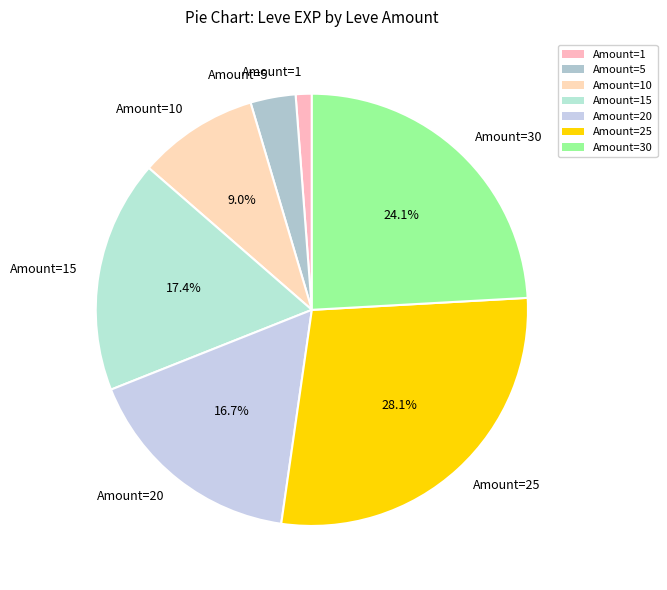

Is there a majority slice in this chart?

No